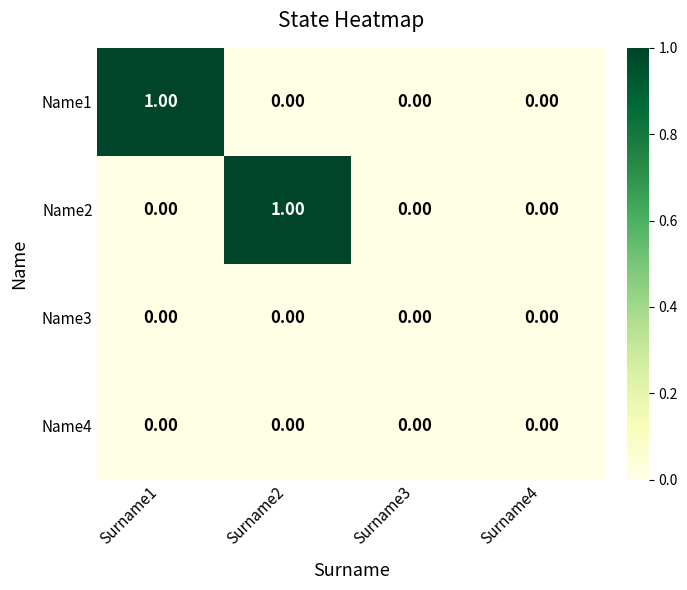

Between Surname1 and Surname3, which series saw the biggest shift?

Name1